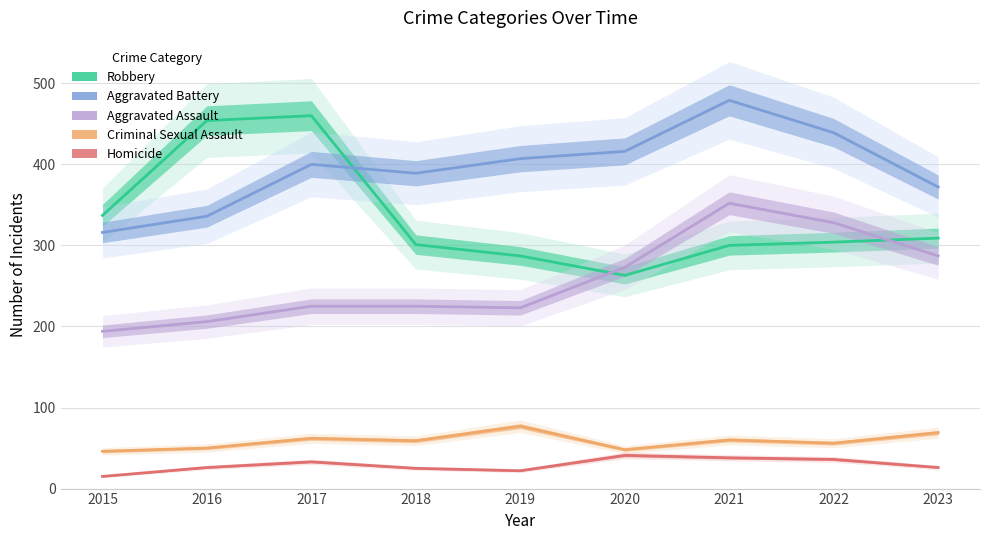

List the series in order of their peak value, highest first.

Aggravated Battery, Robbery, Aggravated Assault, Criminal Sexual Assault, Homicide